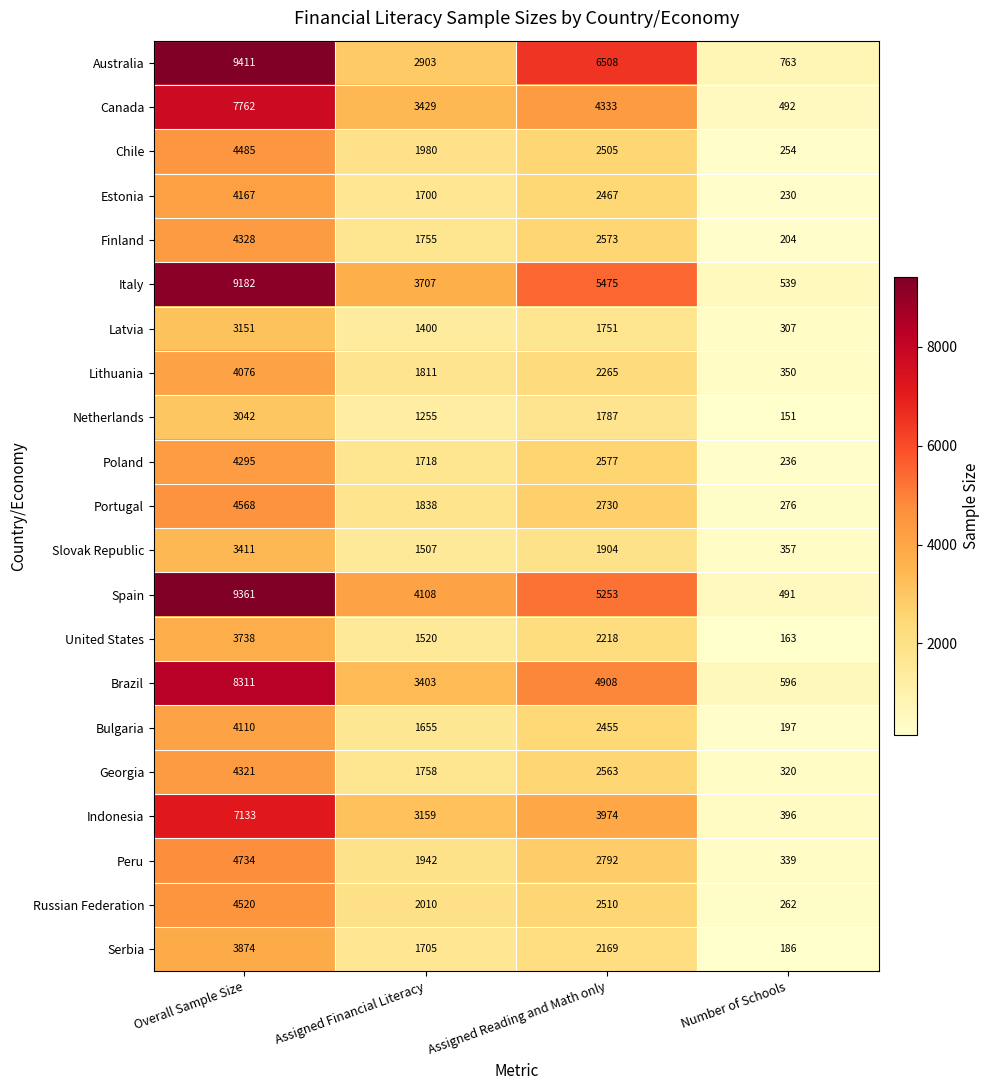

Is it true that Canada equals 3429 at Assigned Financial Literacy?

True